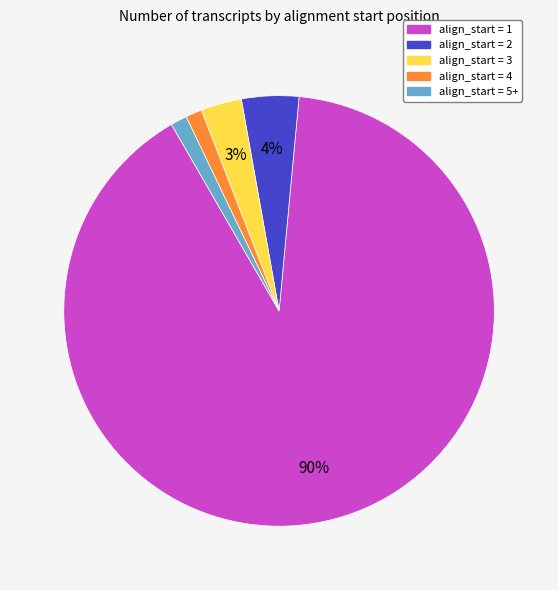

To the nearest percent, what is the average slice percentage?

20%